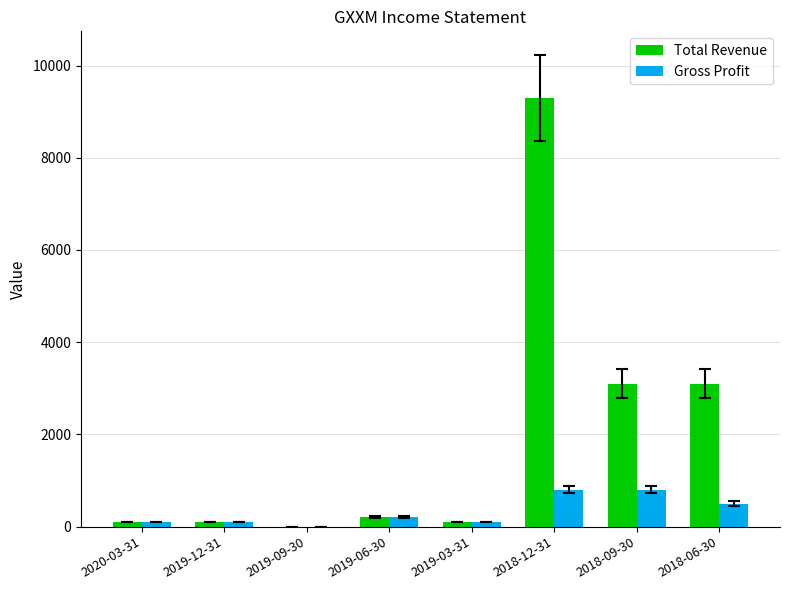

Is the value of Total Revenue at 2020-03-31 greater than the value of Gross Profit at 2018-12-31?

No